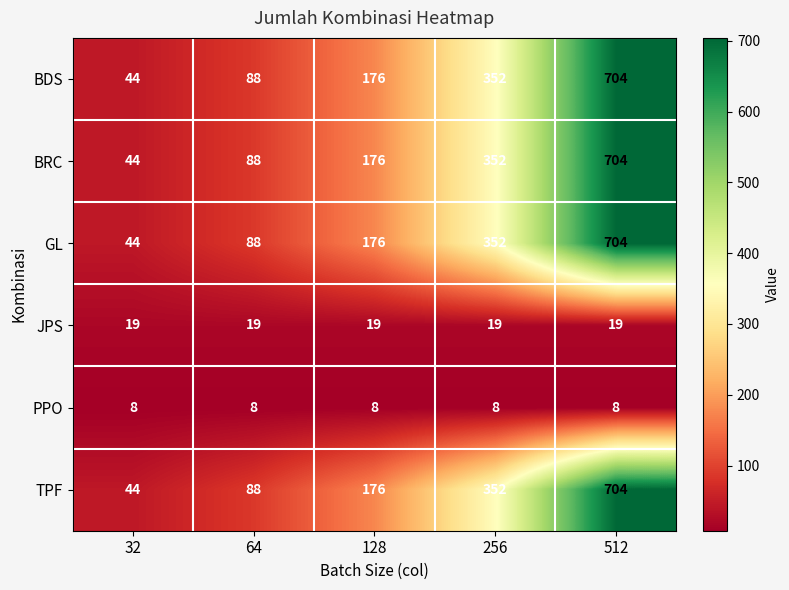

At which label is BDS closest to 374?

256